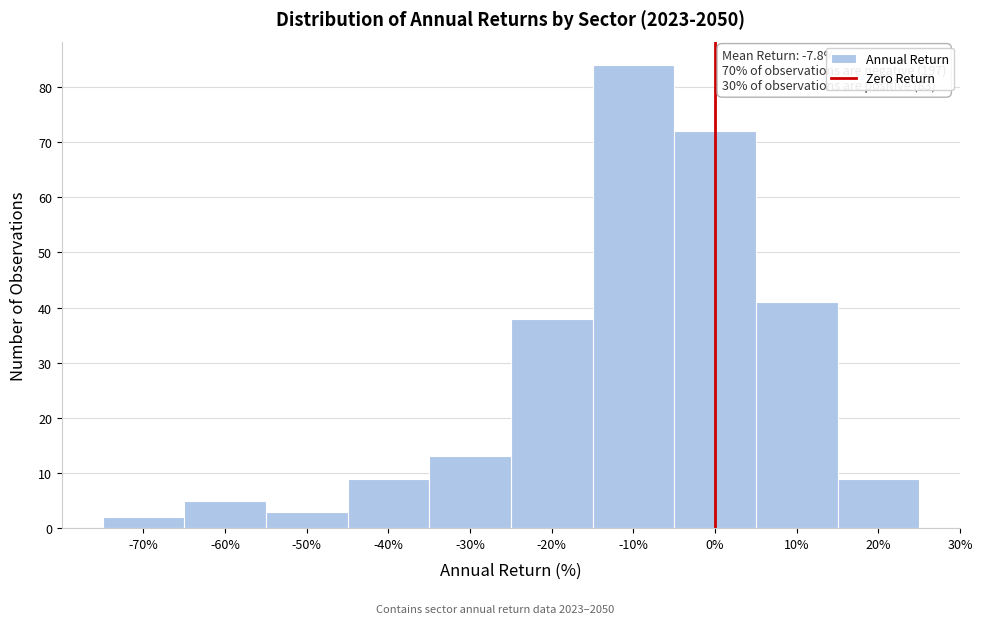

Which range on the x-axis has the tallest bar?

-15 to -5